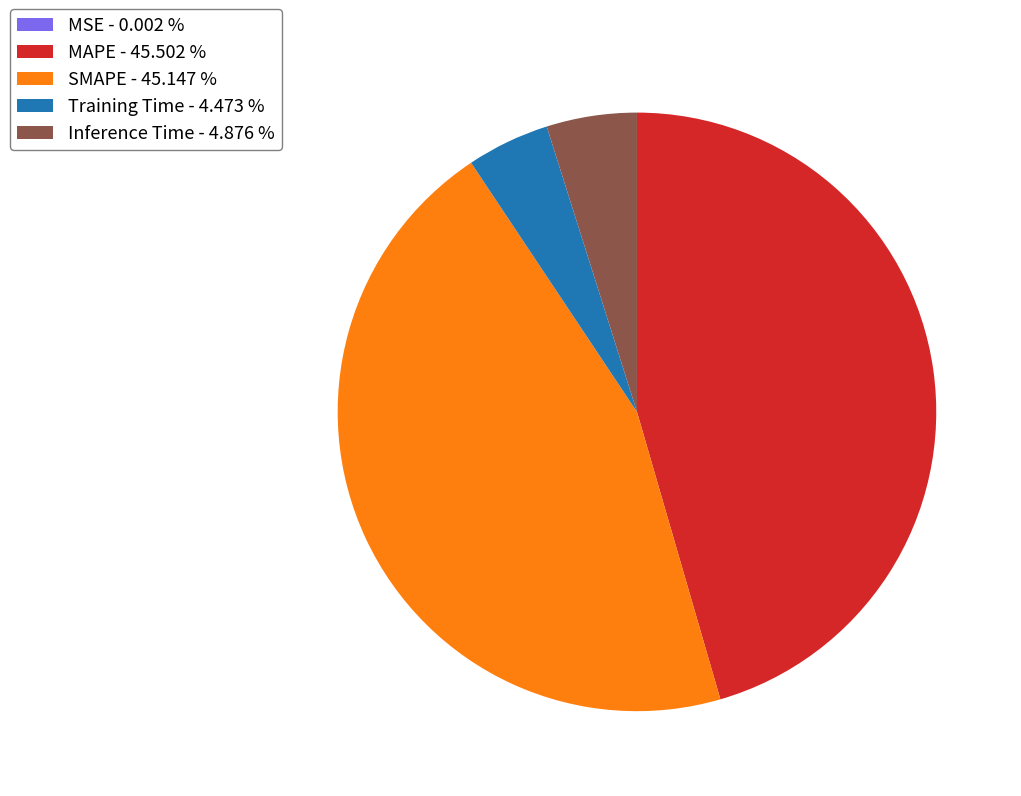

Is there a majority slice in this chart?

No